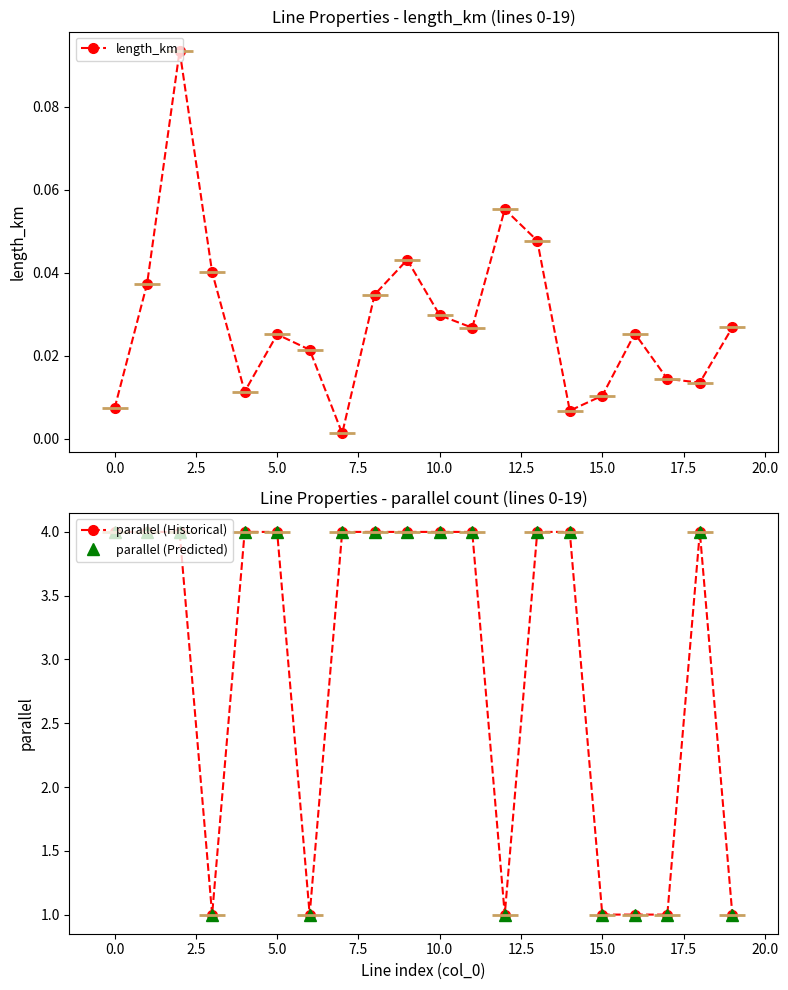

The value of length_km at 18 is 0.0. True or false?

False